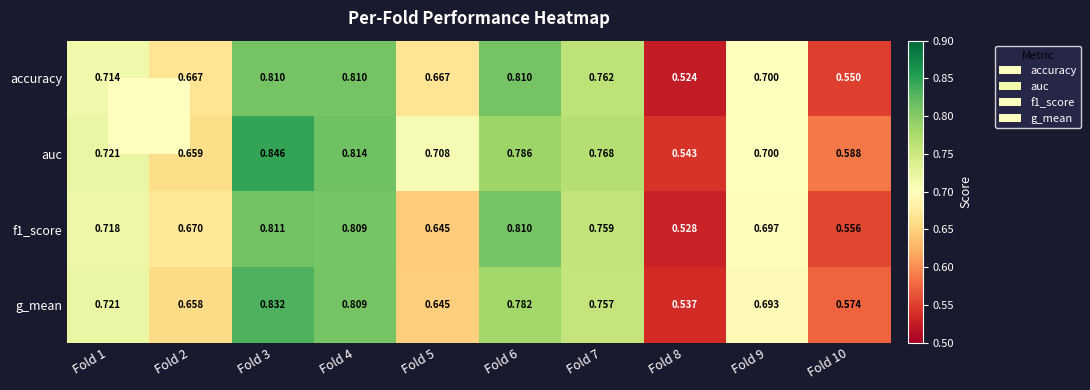

List the series in order of their peak value, lowest first.

accuracy, f1_score, g_mean, auc